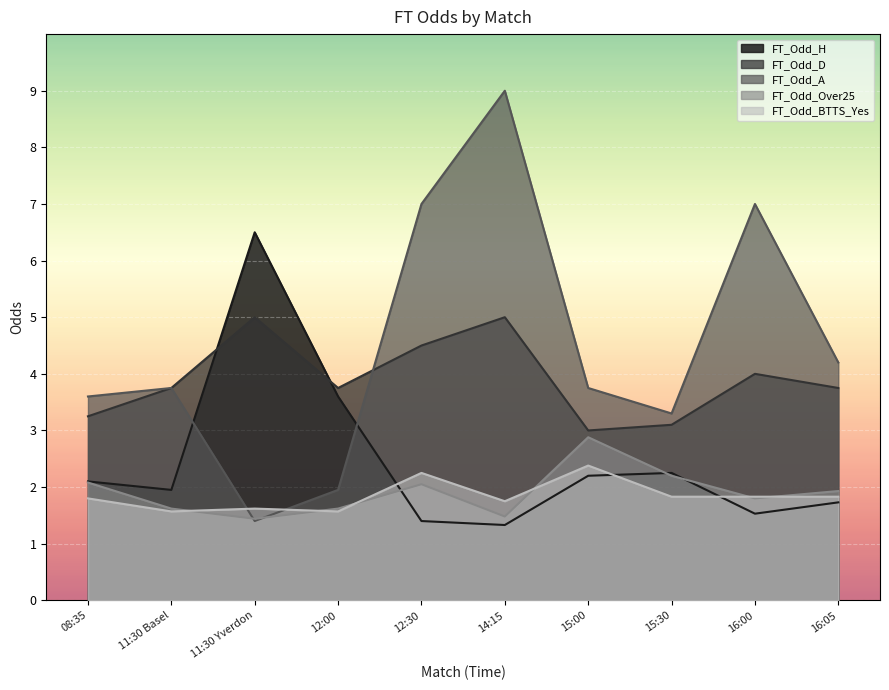

What are all the series names shown in the legend?

FT_Odd_H, FT_Odd_D, FT_Odd_A, FT_Odd_Over25, FT_Odd_BTTS_Yes